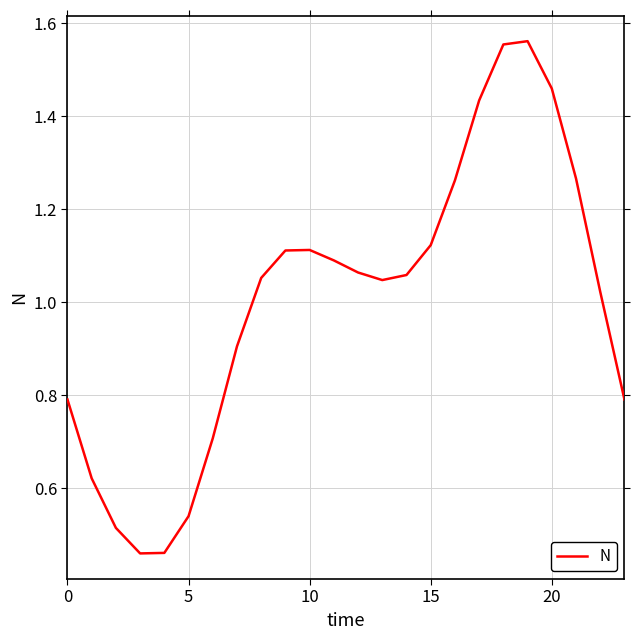

Which category has the highest value across all series?

19